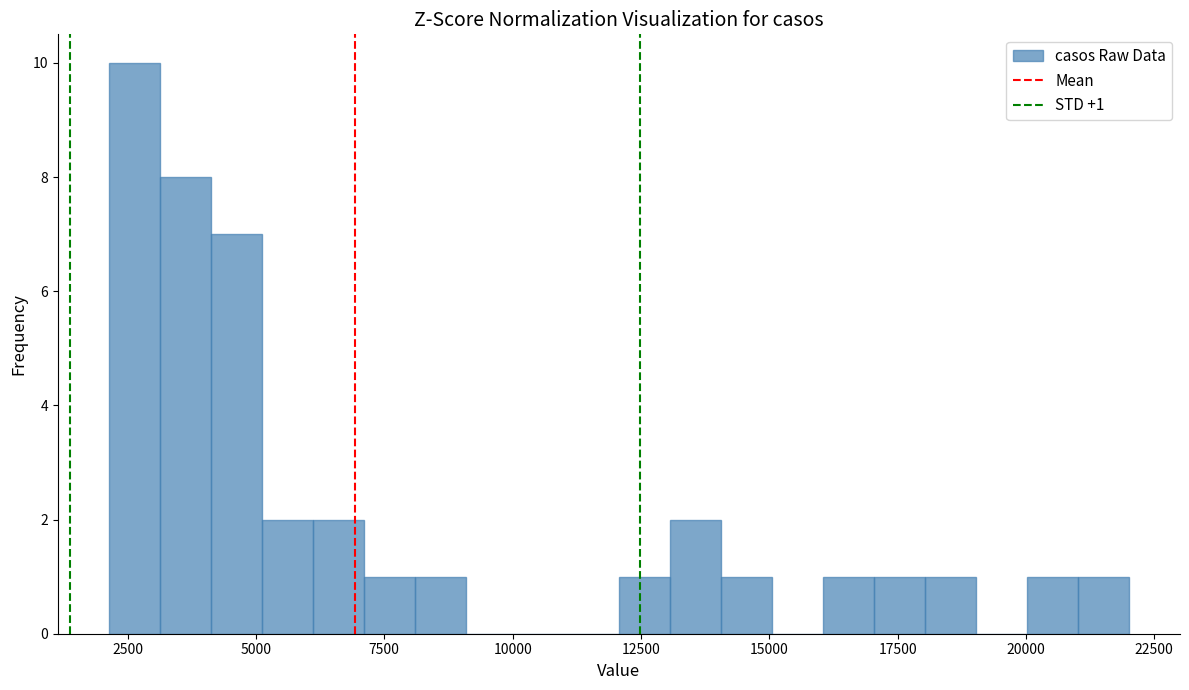

Read against the x-axis, roughly where is the centre of the tallest bar?

2500